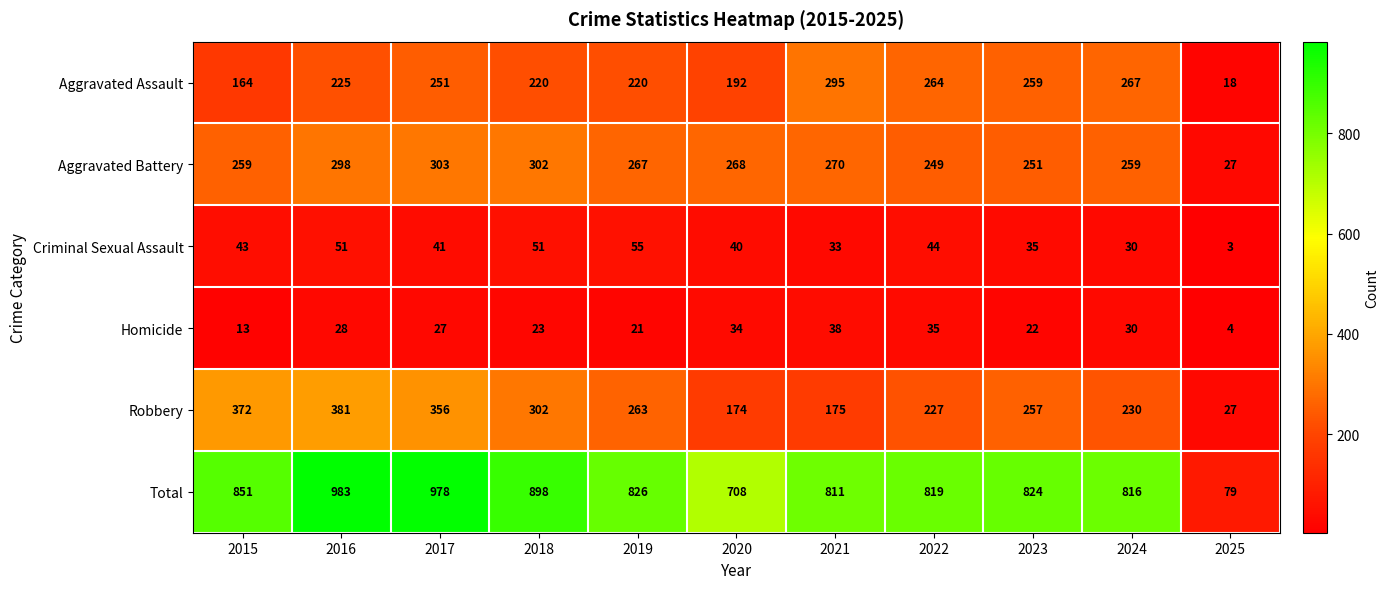

At which category is the sum across all series the highest?

2016